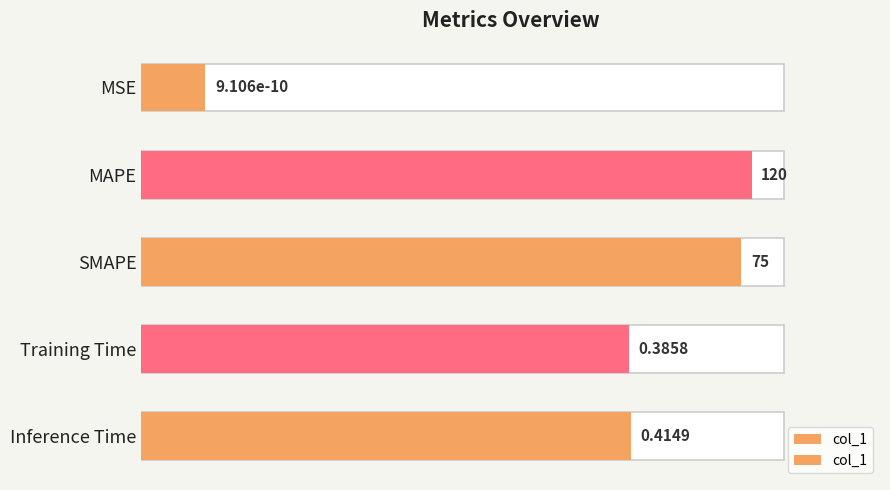

How many bars are there in total?

5